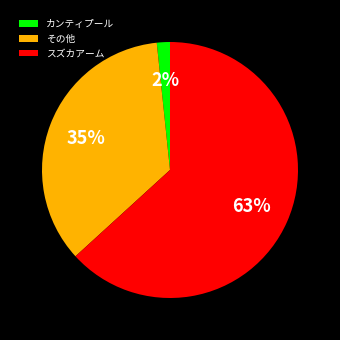

Approximately how many times larger is the value at スズカアーム compared to その他?

1.8